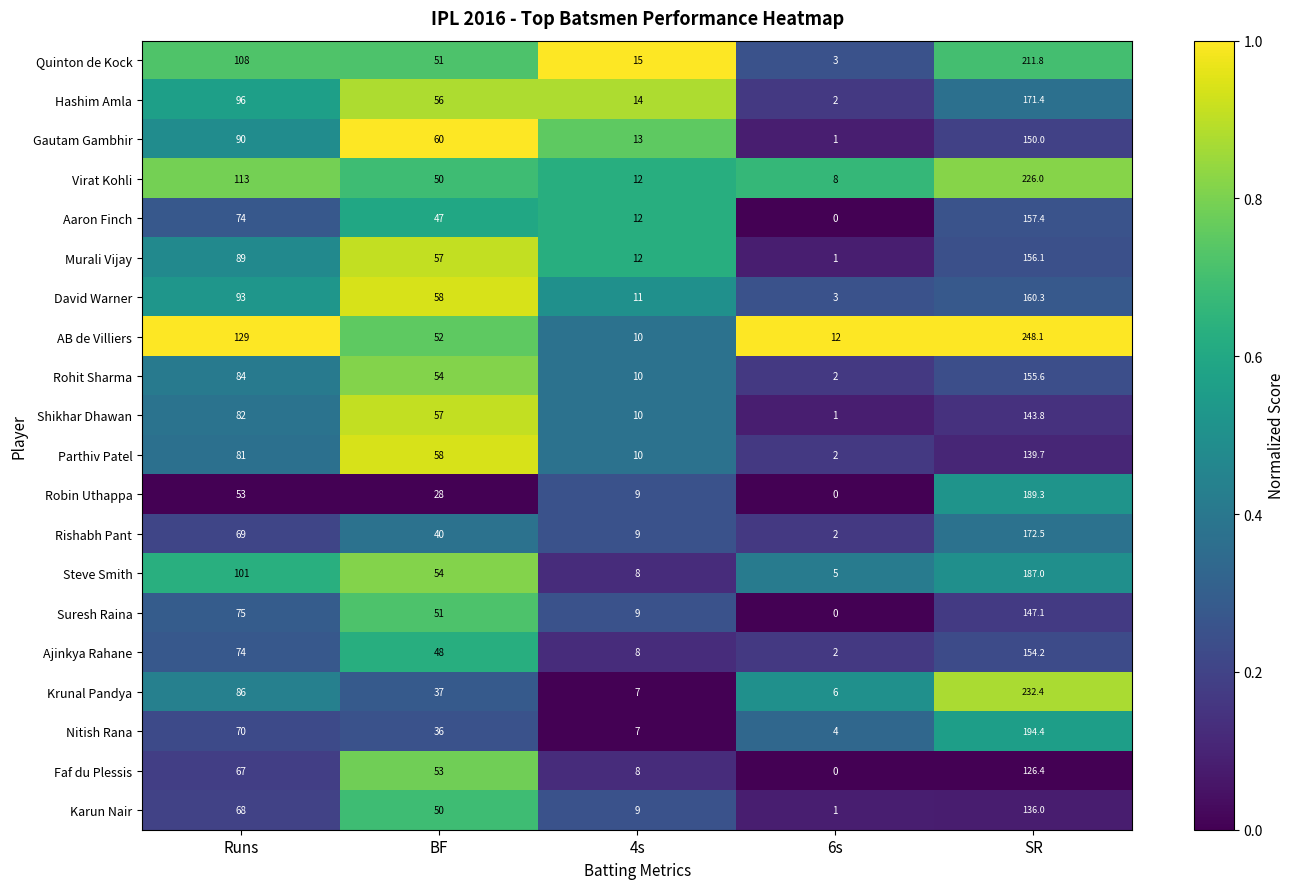

Which series has the largest total across all categories?

AB de Villiers